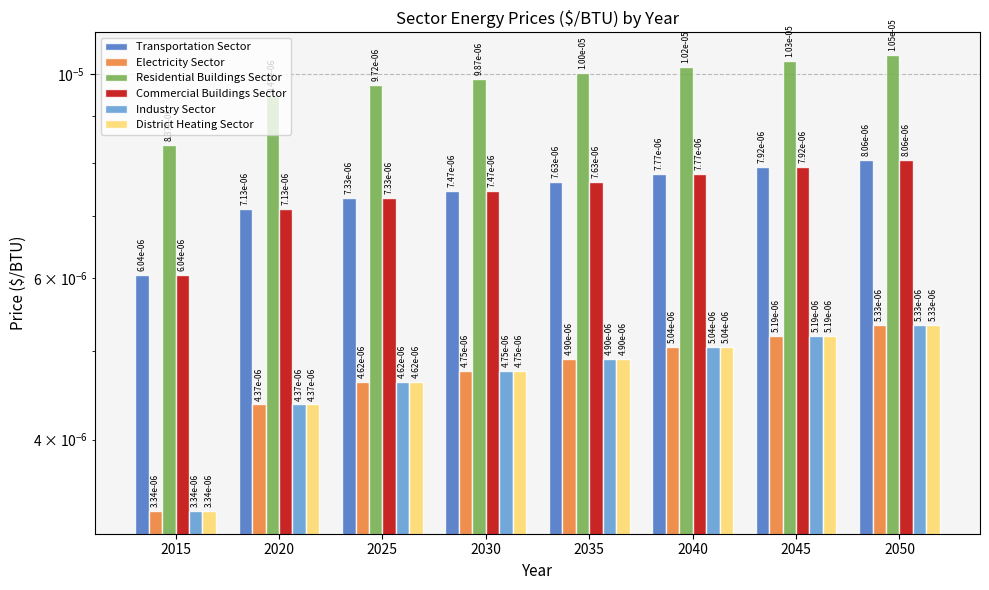

The Electricity Sector series shows 0.0 at 2025. True or false?

True